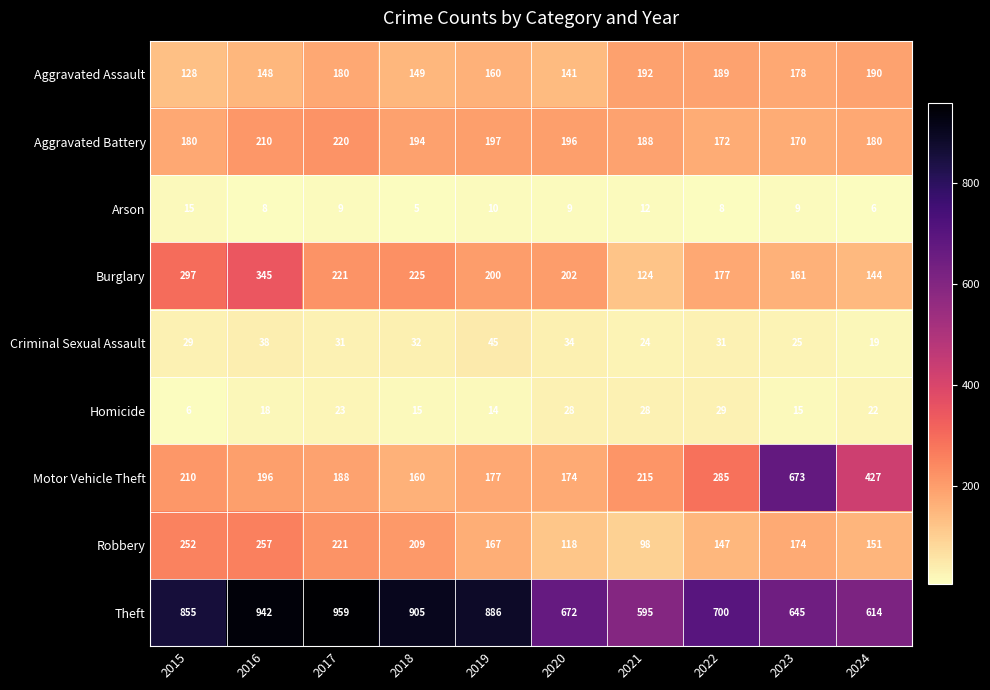

True or false: Burglary has a value of 94 at 2024.

False